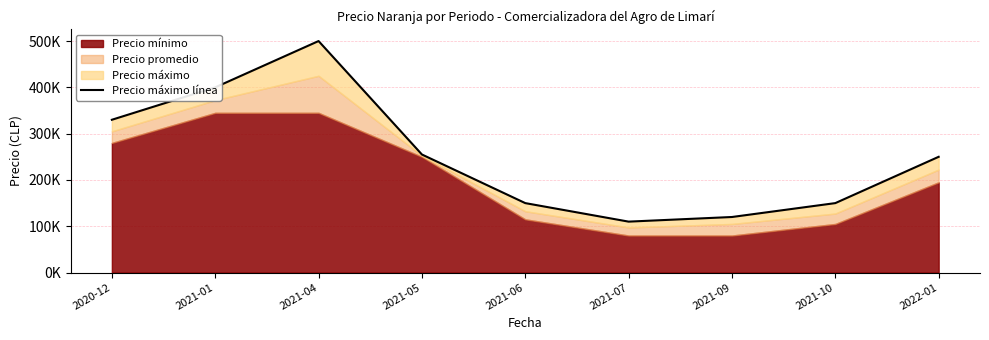

Approximately how many times larger is the value at 2021-09 compared to 2021-06?

0.8